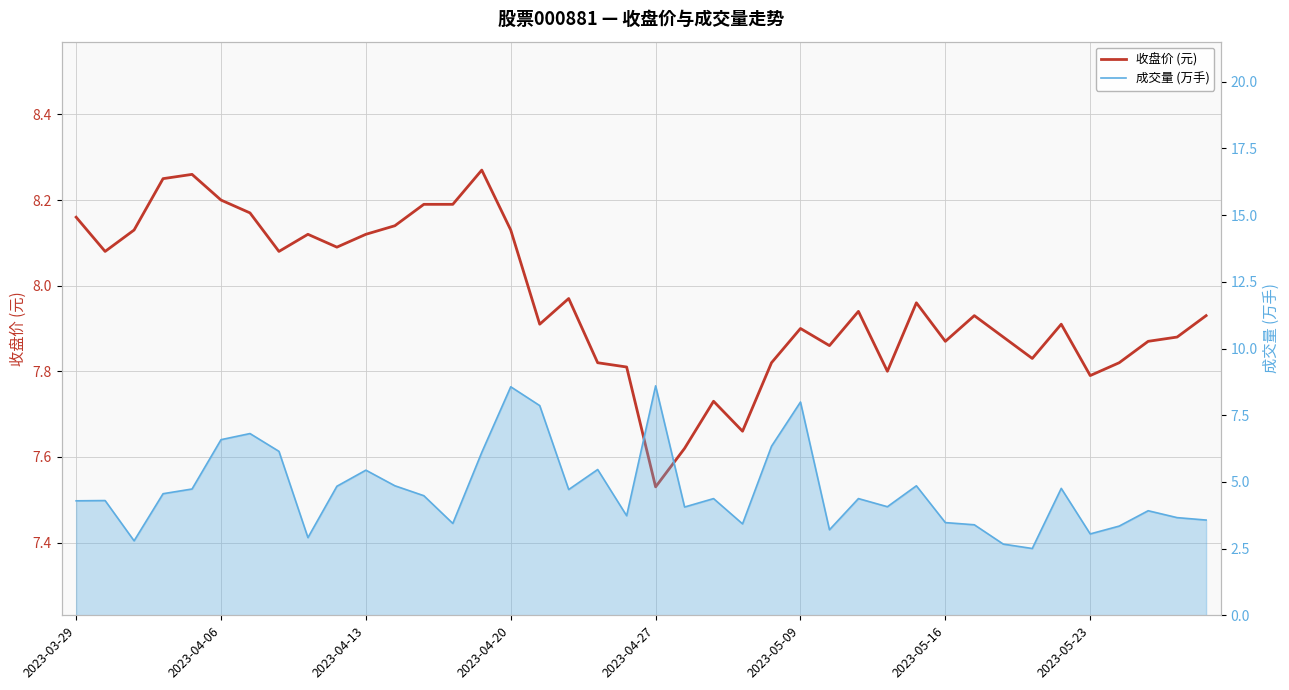

True or false: 成交量 (万手) and 收盘价 (元) cross at least once.

True